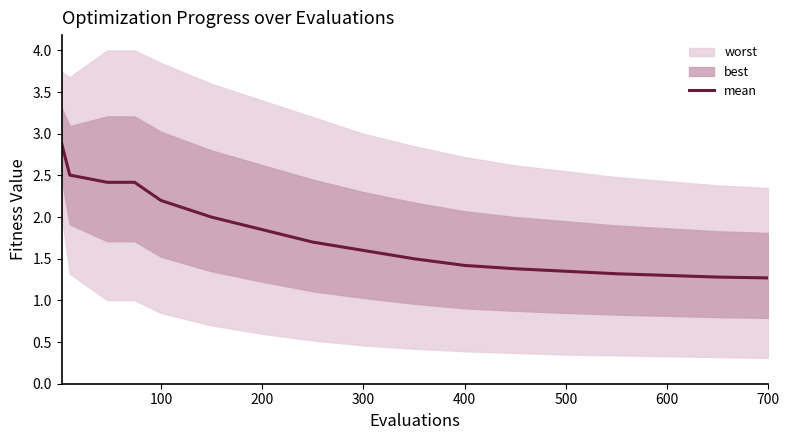

What is the lowest value of the mean series?

1.3